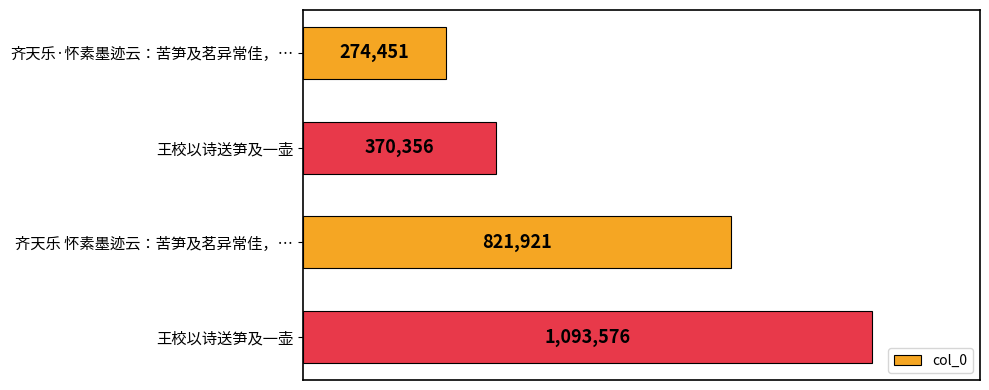

Are the bars horizontal?

Yes